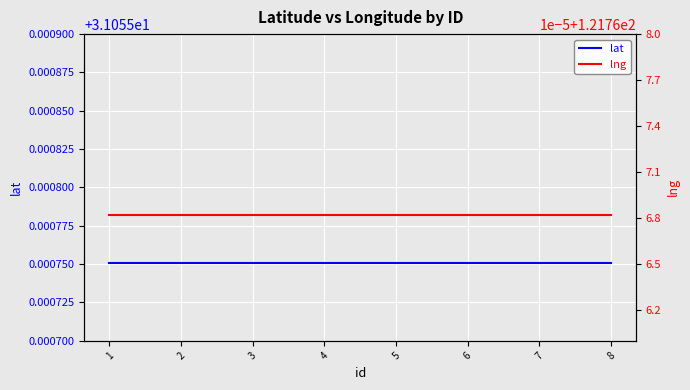

Does the chart display data point markers on the line(s)?

No